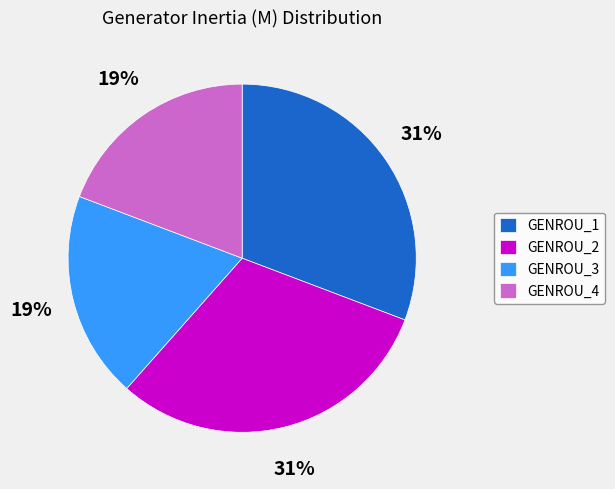

Does GENROU_1 account for over 50% of the chart?

No